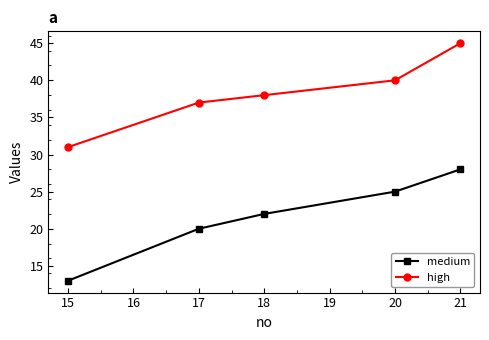

Which series has the largest range (max minus min)?

medium